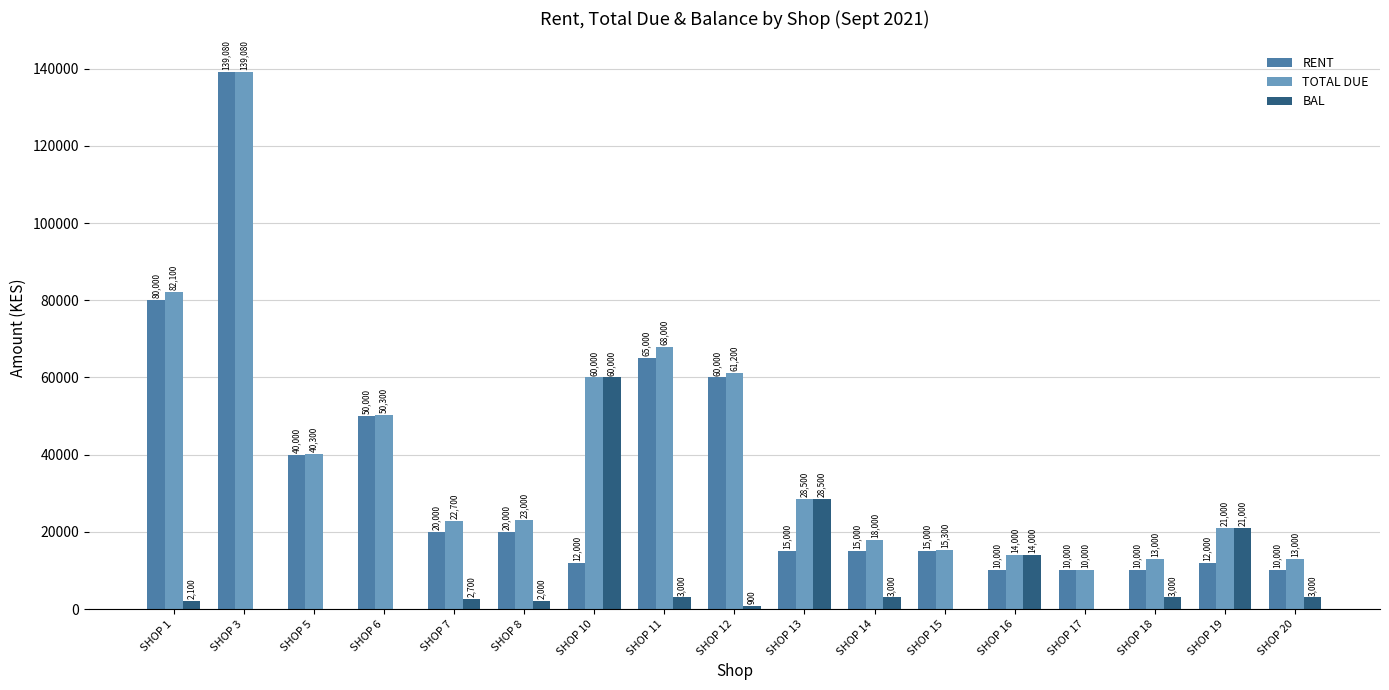

Which series changed the most between SHOP 5 and SHOP 17?

TOTAL DUE